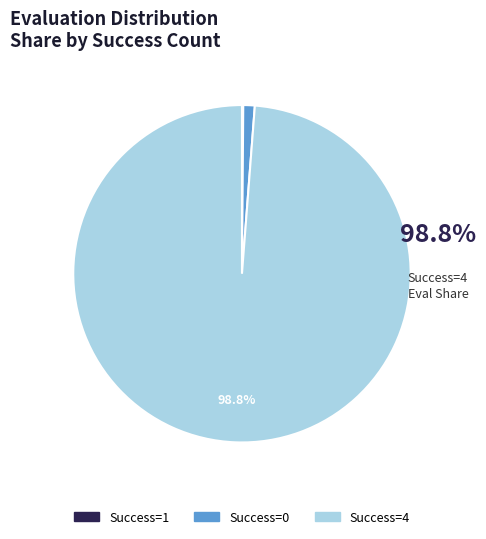

Does any single category account for the majority?

Yes